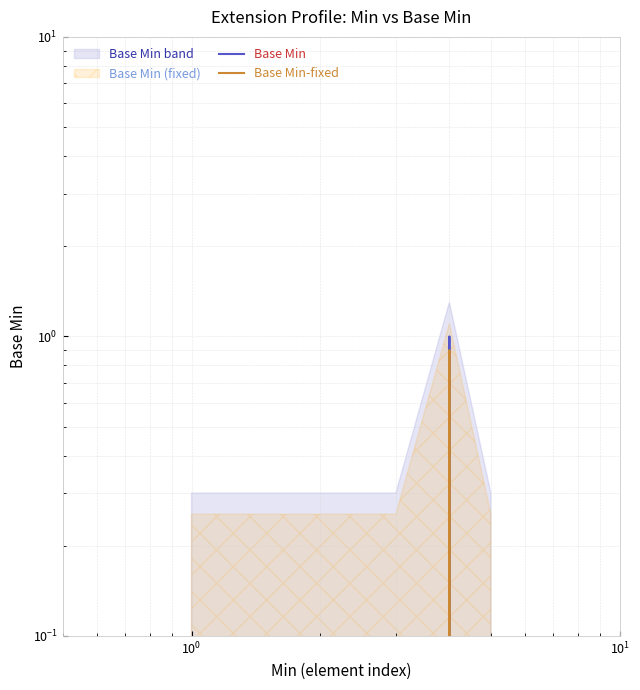

What are all the series names shown in the legend?

Base Min, Base Min-fixed